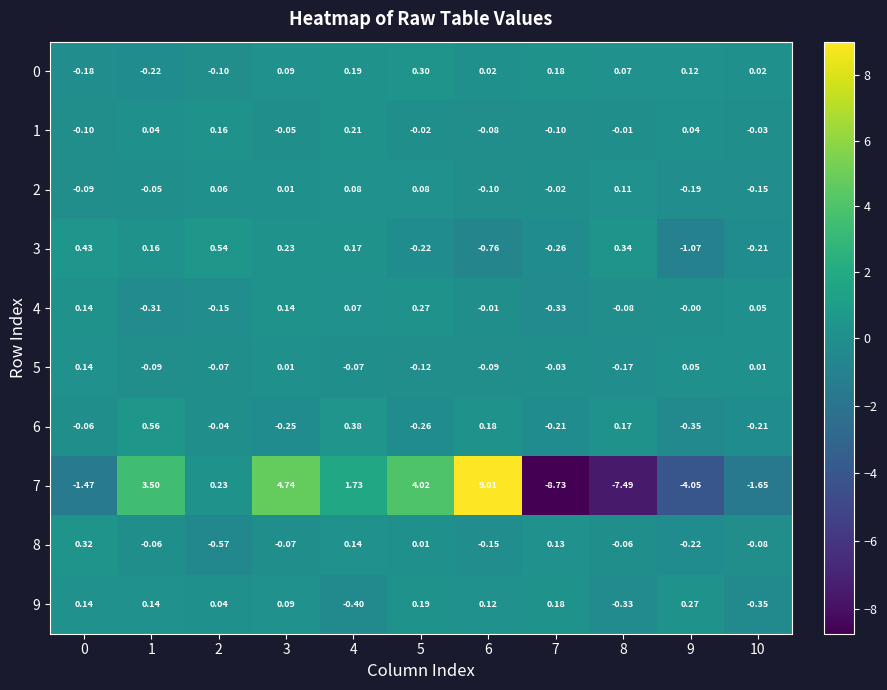

Which category has the highest value across all series?

6